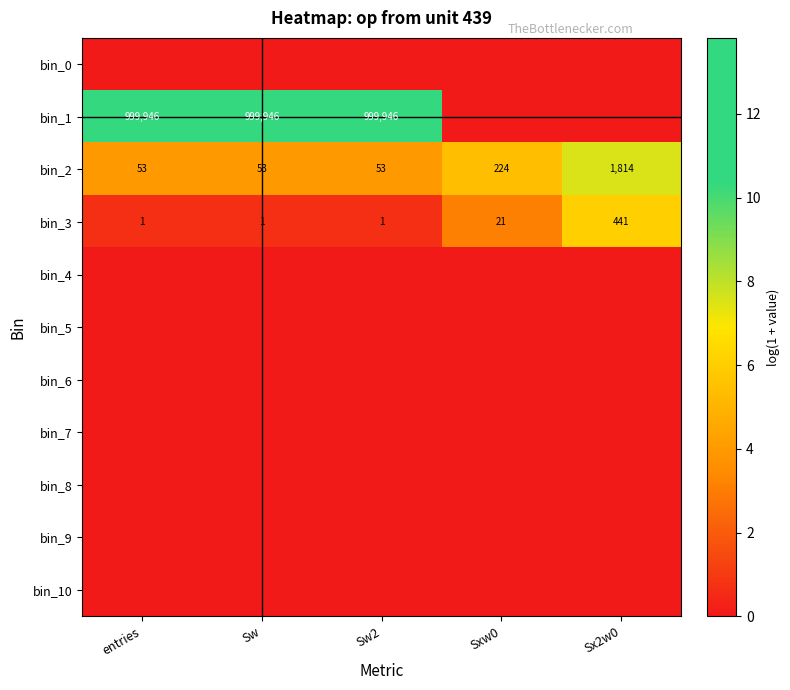

Which category has the highest value in the bin_3 series?

Sx2w0